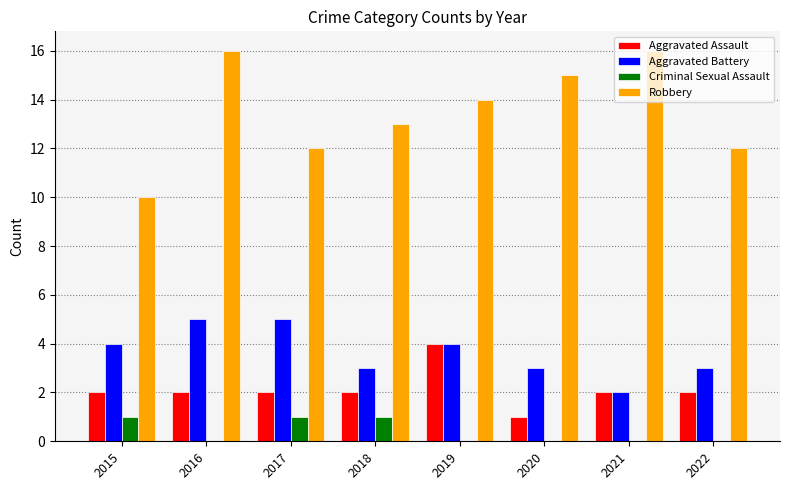

What is the sum of the Aggravated Assault values at 2015 and 2016?

4